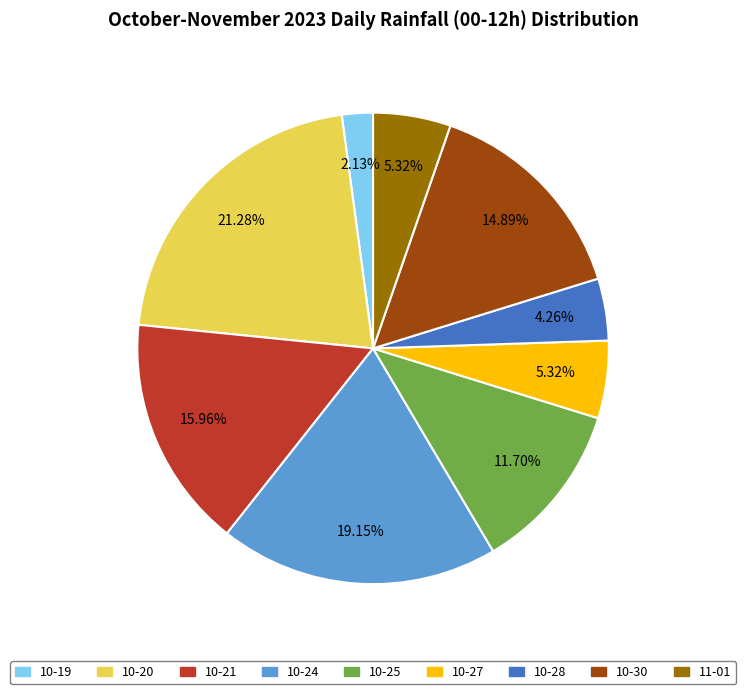

To the nearest percent, what is the average slice percentage?

11%